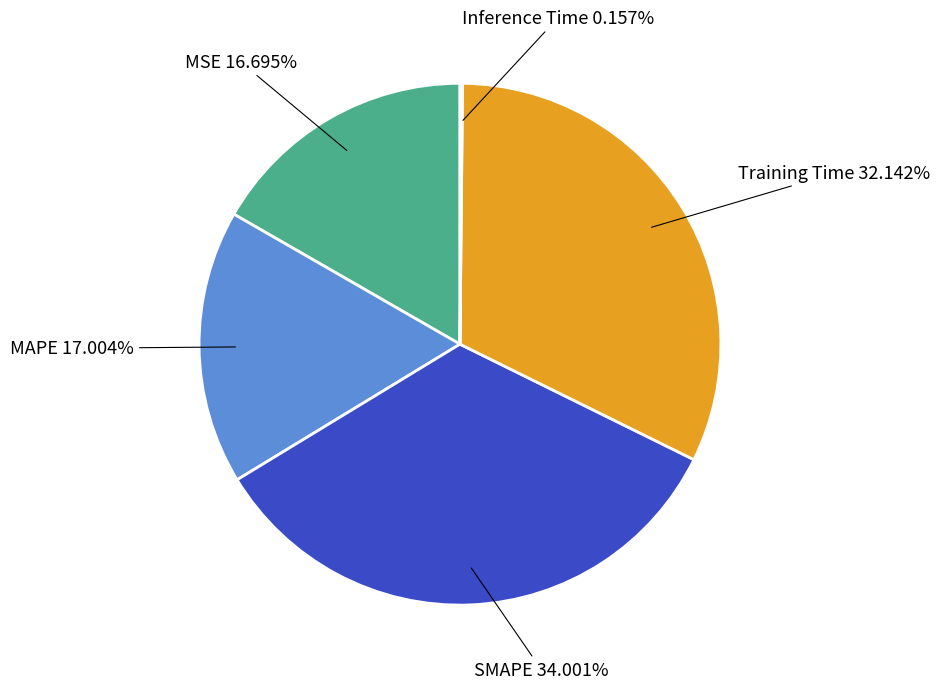

True or false: SMAPE accounts for 43% of the total.

False